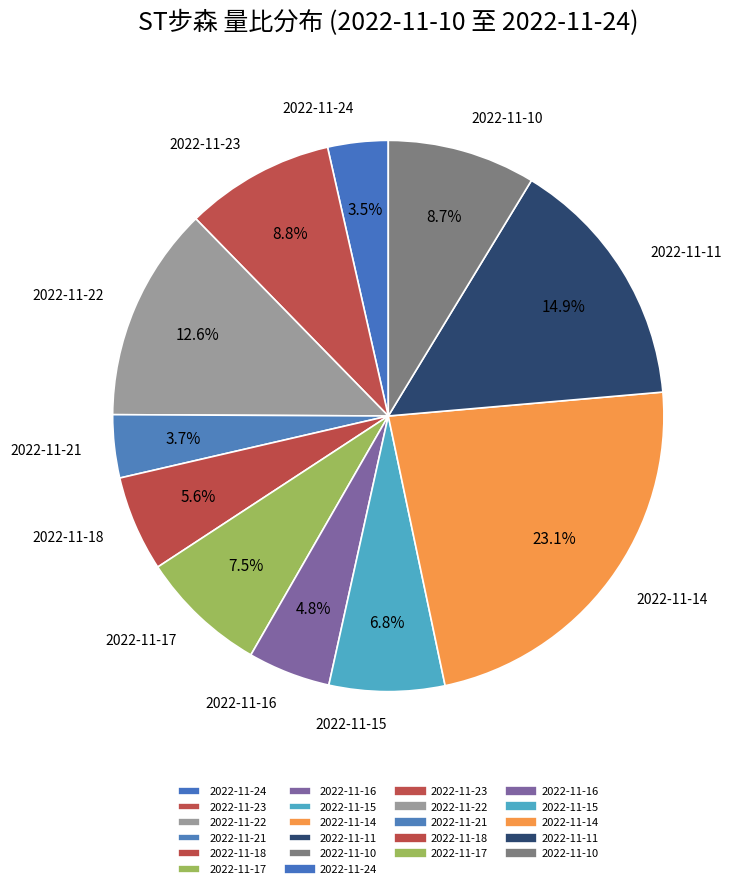

How many slices are in this pie chart?

11